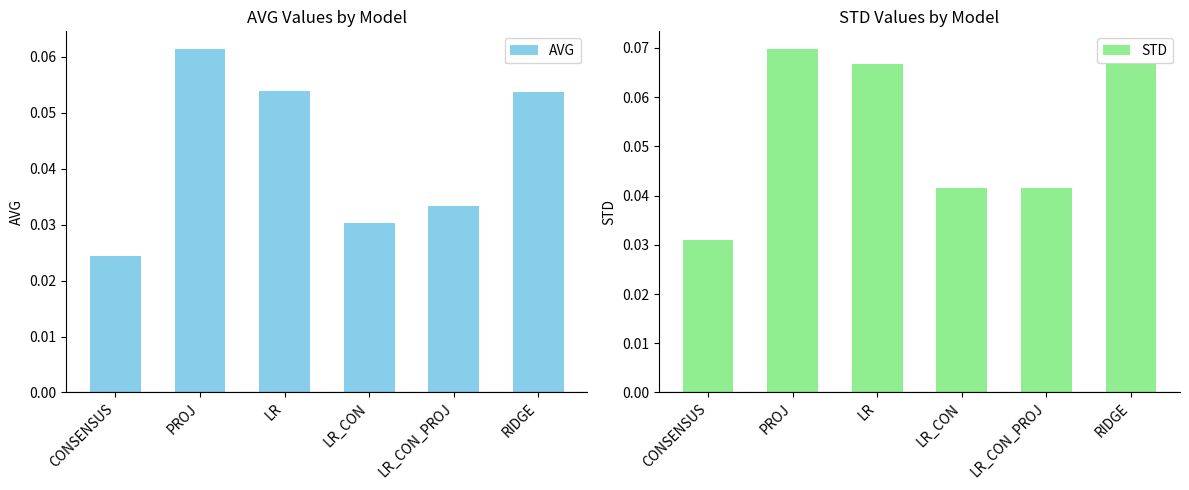

Is the value of AVG at LR_CON_PROJ greater than the value of STD at PROJ?

No